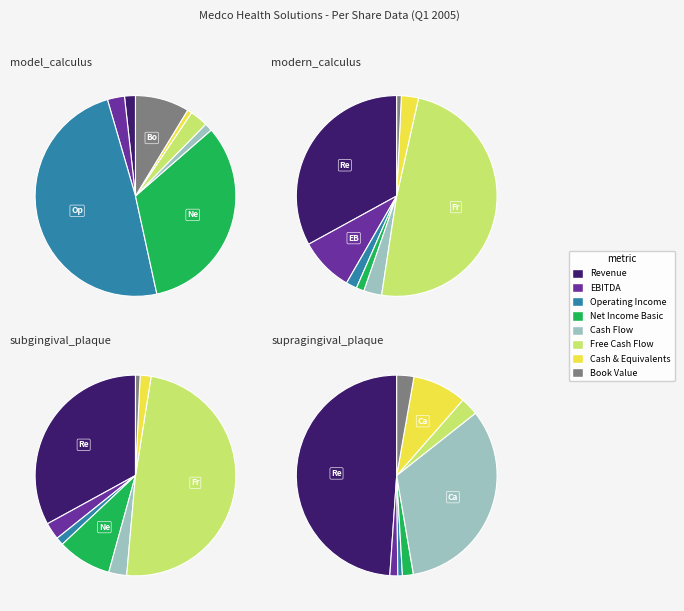

Does Cash Flow represent more than half of the total?

No